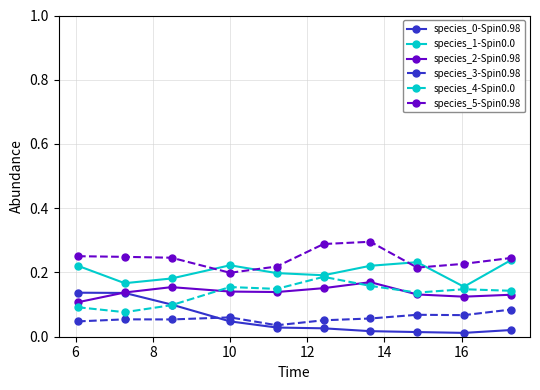

True or false: species_1-Spin0.0 has more than 1 points higher than both neighbors.

True